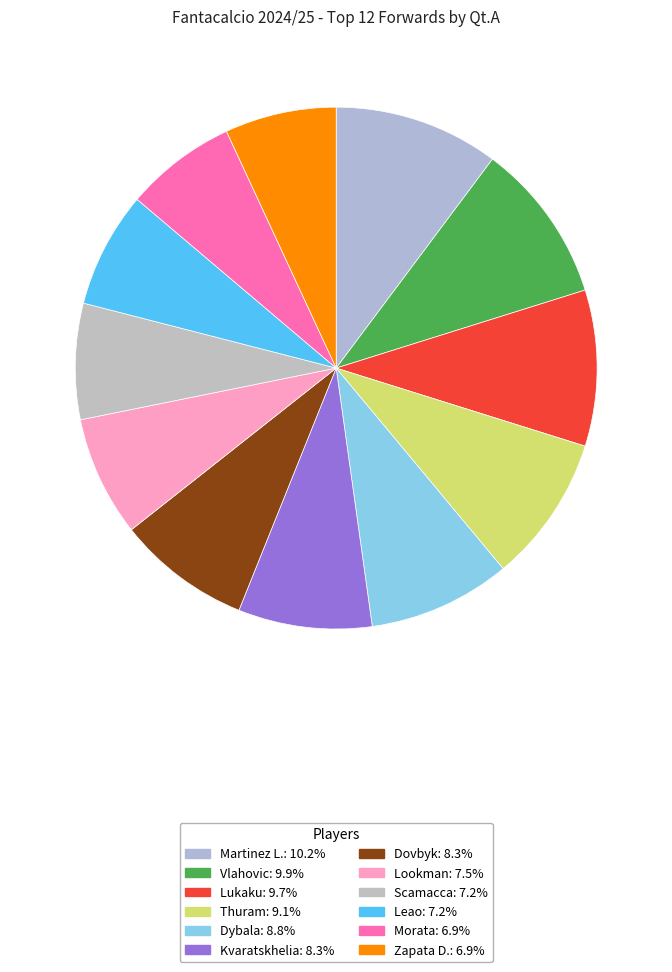

What percentage is the Lukaku slice, to the nearest percent?

10%